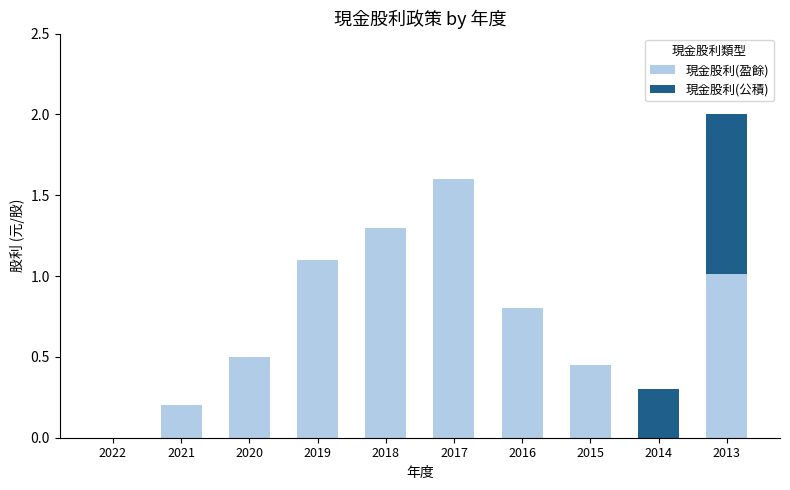

At which label does 現金股利(盈餘) reach its peak?

2017